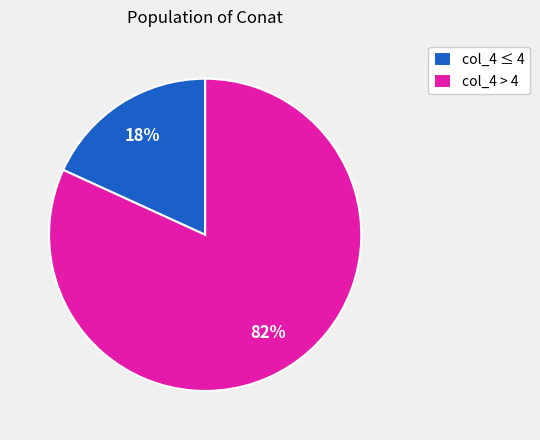

To the nearest percent, what is the combined percentage of col_4 ≤ 4 and col_4 > 4?

100%